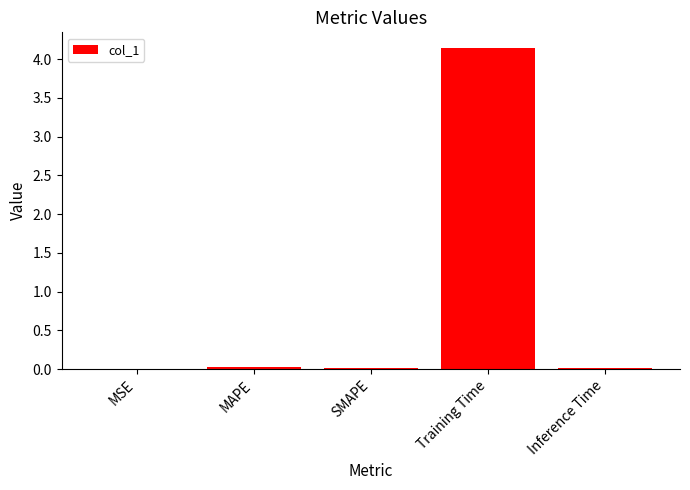

Between MSE and Training Time, which is larger?

Training Time